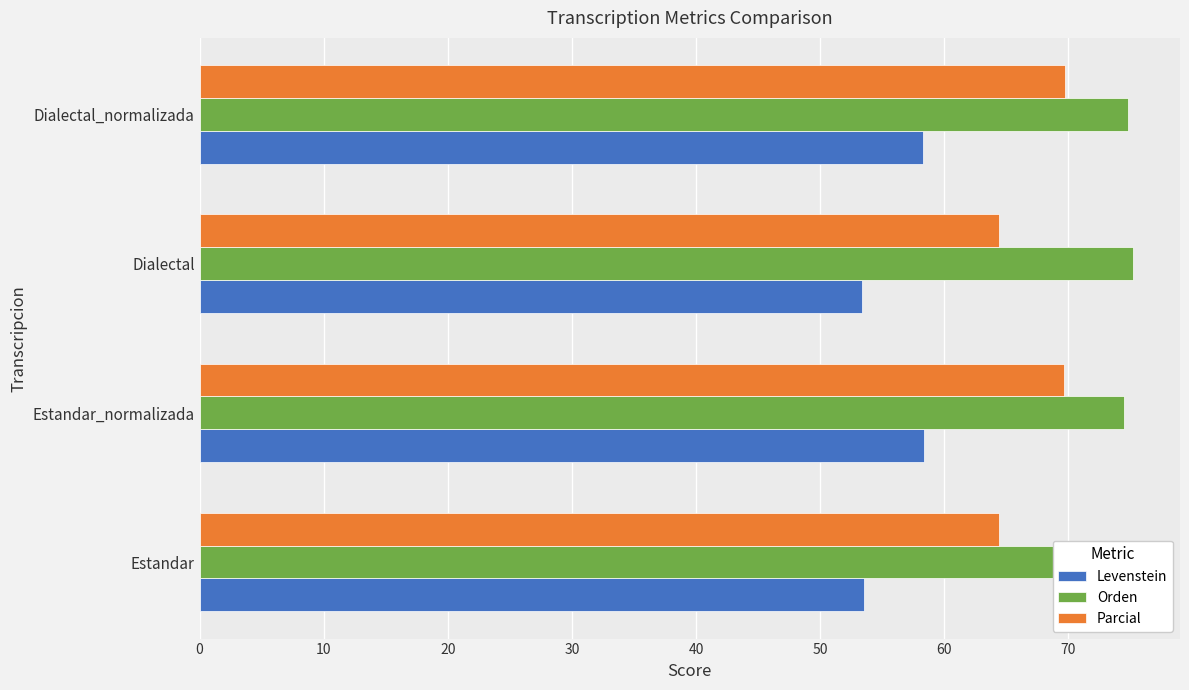

Read the Parcial value at Estandar.

64.4